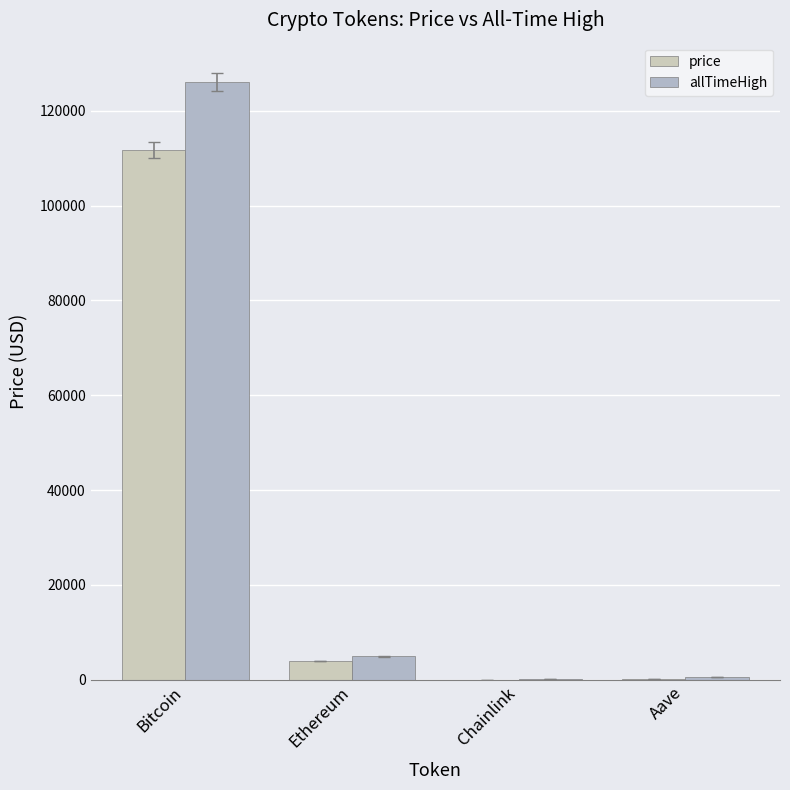

Rank the series by their maximum value, from lowest to highest.

price, allTimeHigh